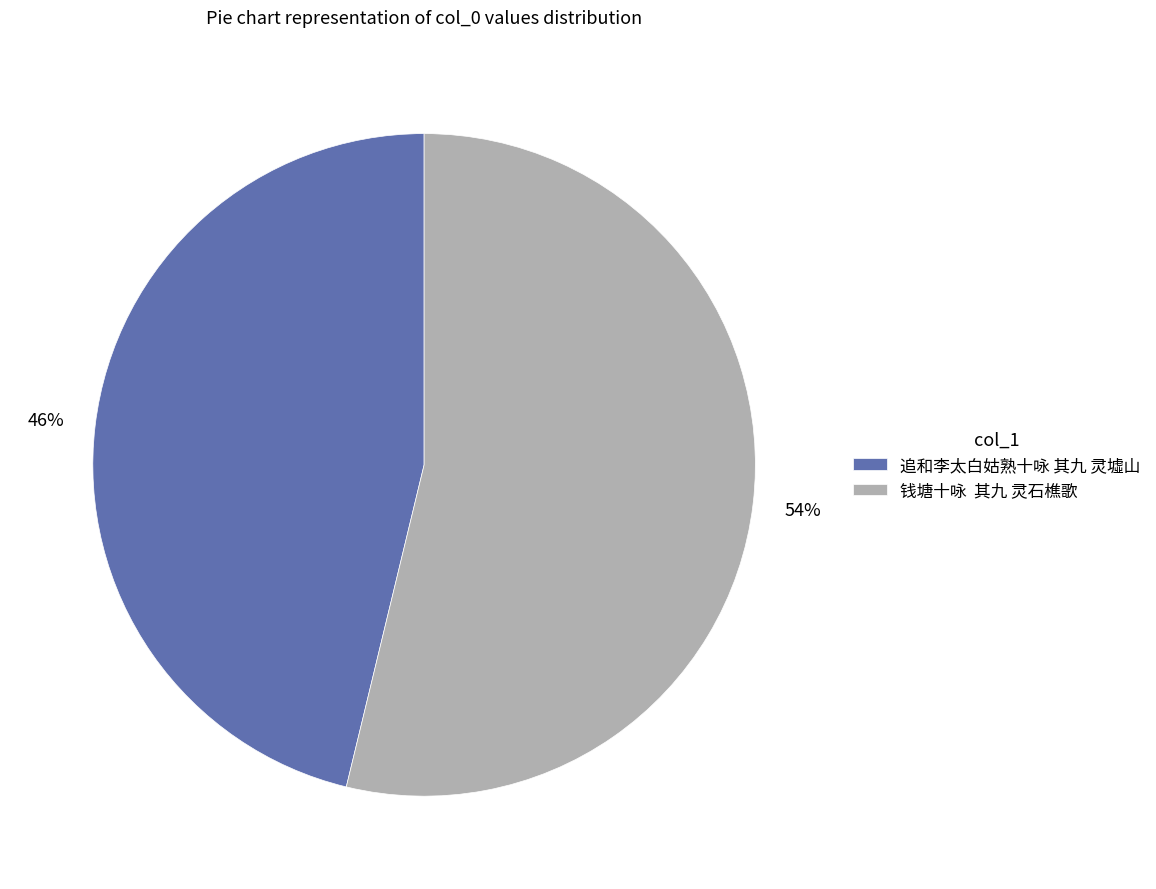

Combined, do 钱塘十咏 其九 灵石樵歌 and 追和李太白姑熟十咏 其九 灵墟山 account for over 50%?

Yes